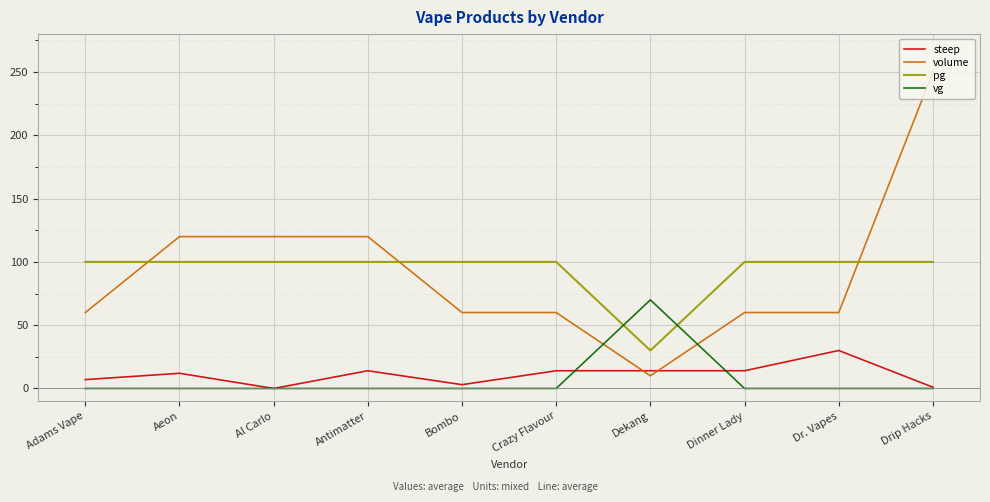

What position from the right is Al Carlo?

8